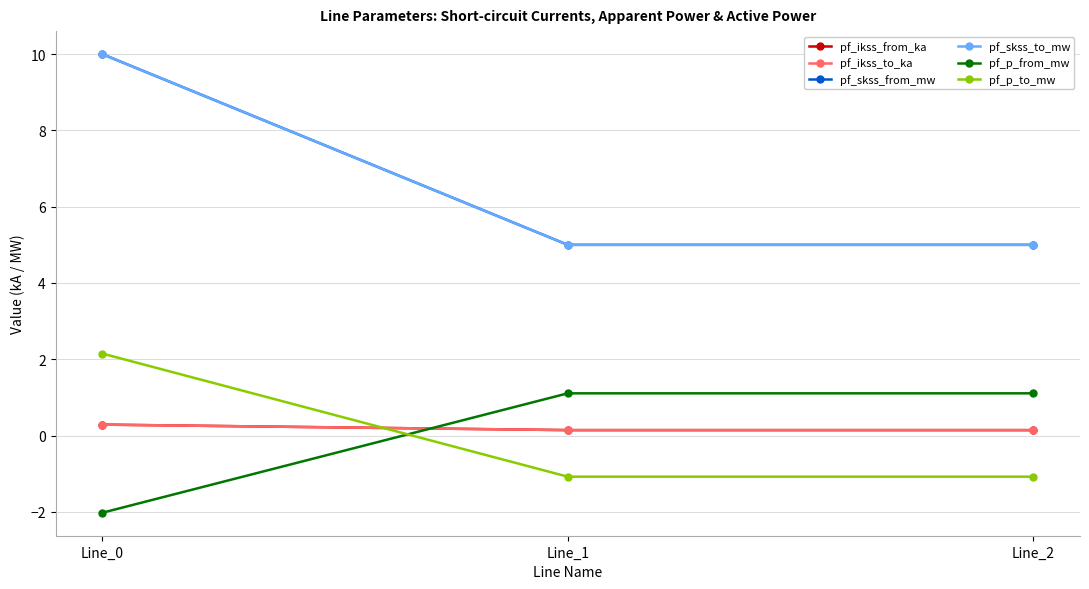

What is the greatest value displayed?

10.0